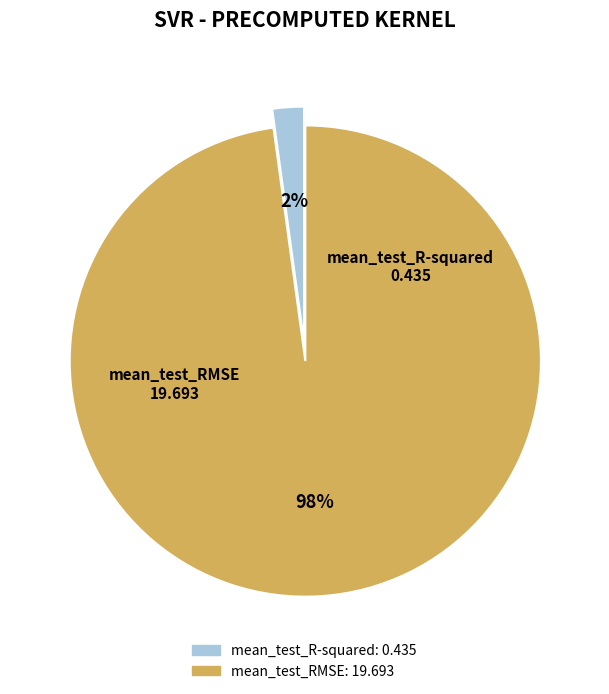

Count the number of slices in the pie.

2